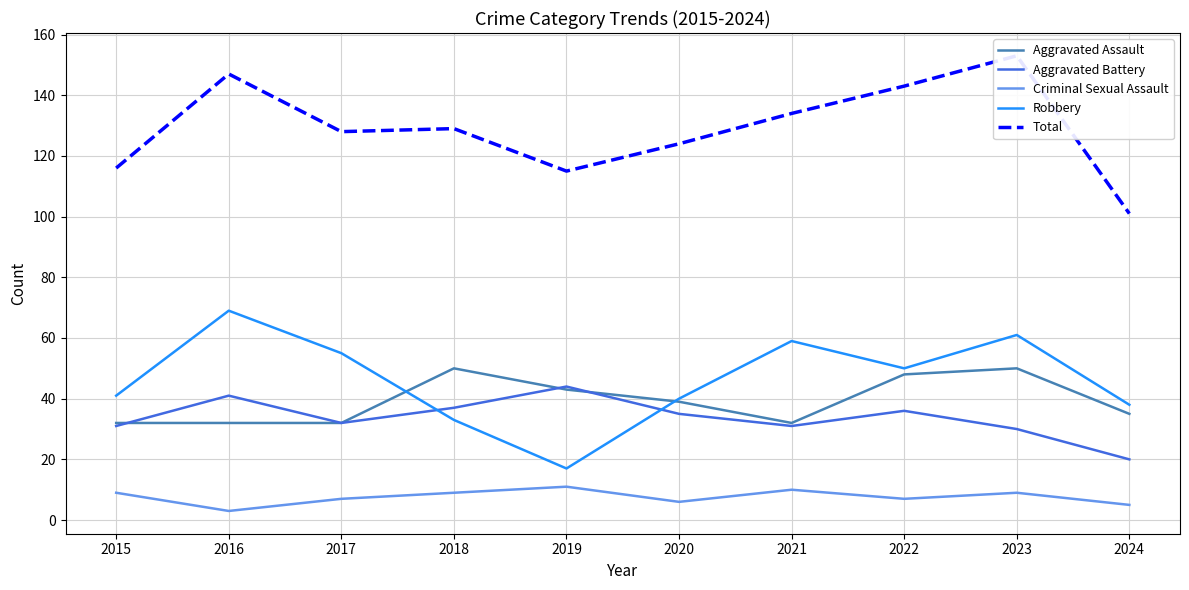

What is the approximate value of Aggravated Assault at 2022?

48